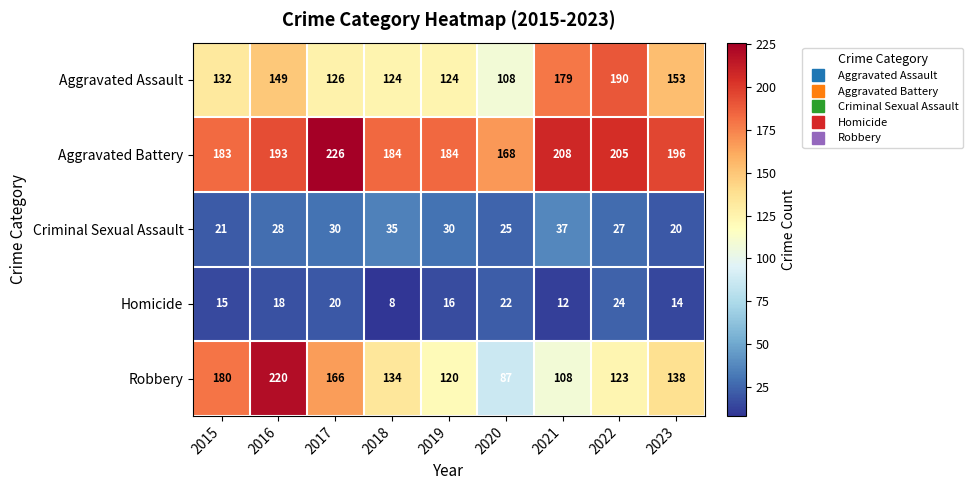

Which category has the lowest value across all series?

2018